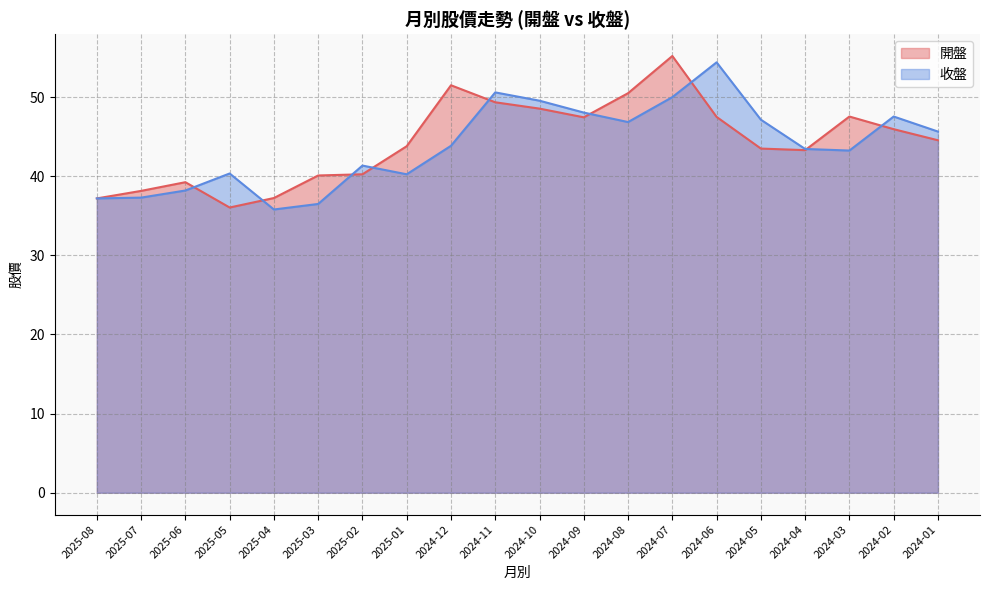

At which label does 收盤 reach its minimum?

2025-04